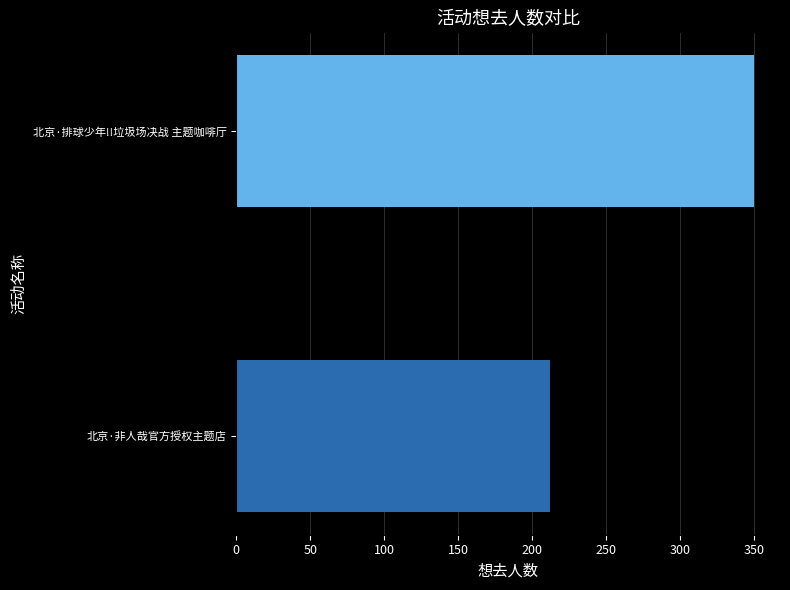

What is the sum of the values at 北京·排球少年!!垃圾场决战 主题咖啡厅 and 北京·非人哉官方授权主题店?

562